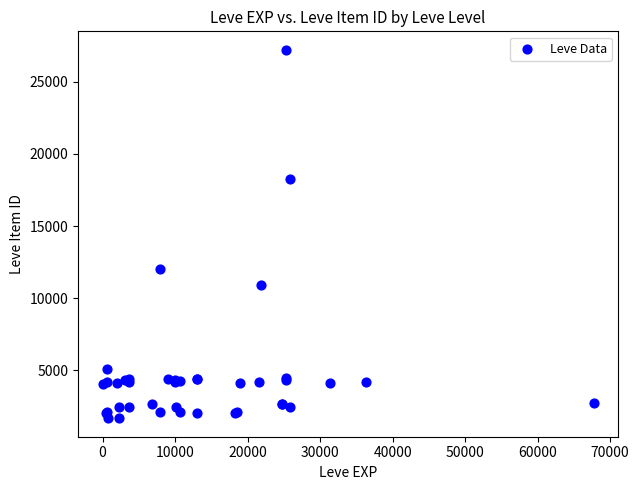

What Y value in the scatter plot is closest to 14448?

12018